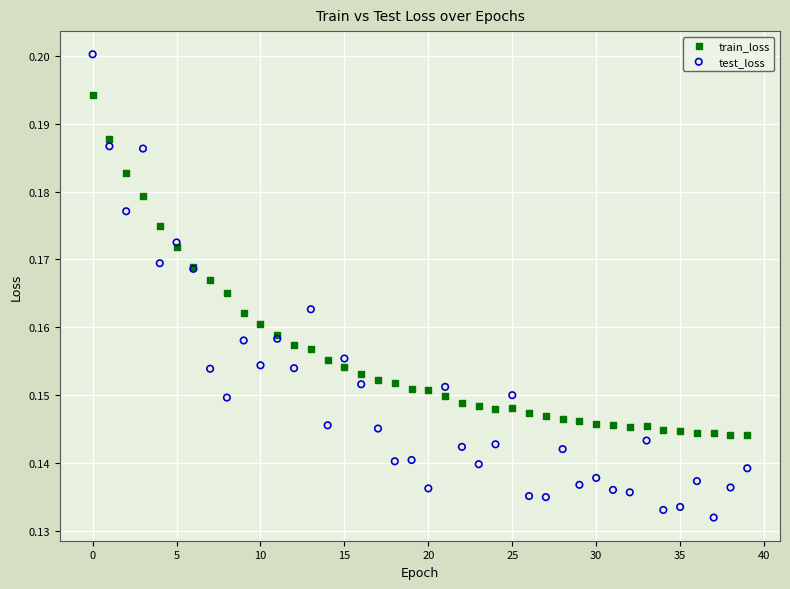

Which series has the widest spread of Y values?

test_loss